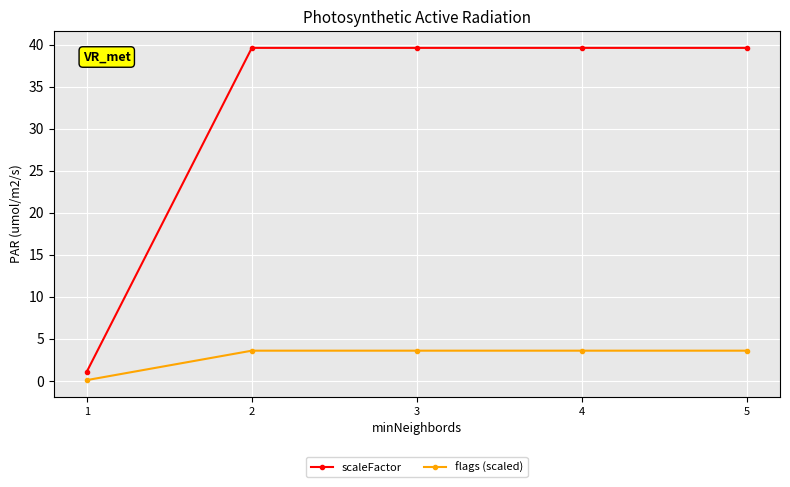

How many data points in scaleFactor are above 39?

4